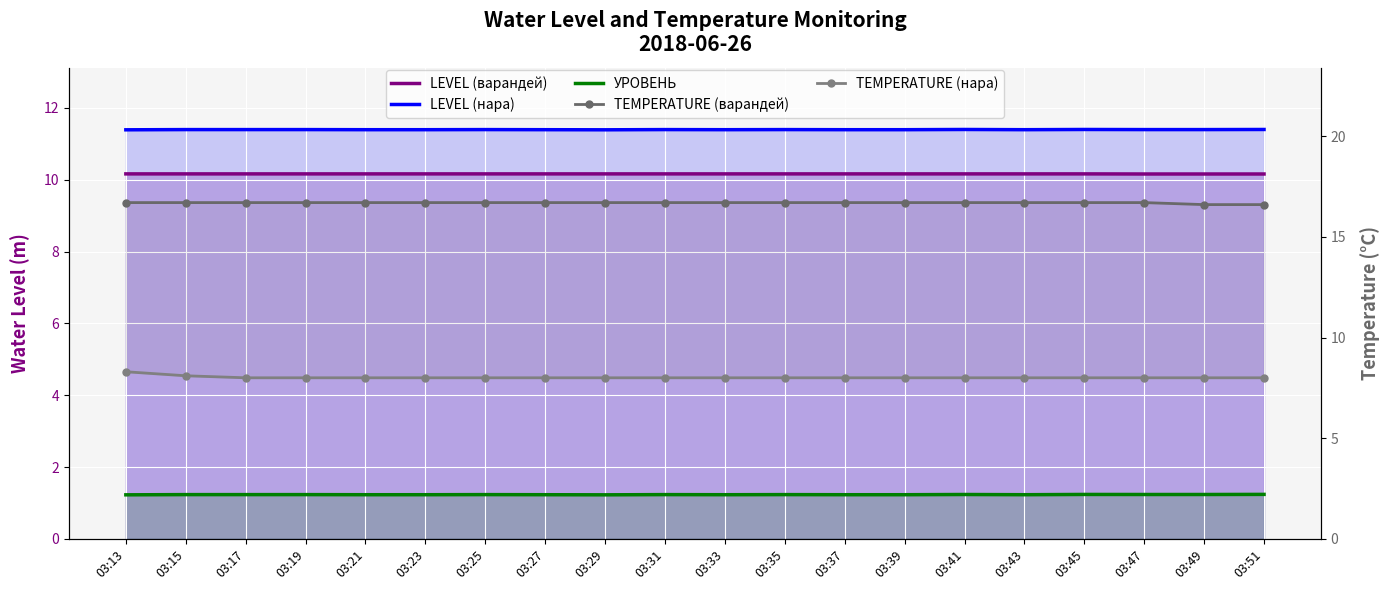

At which label is УРОВЕНЬ closest to 1?

03:13